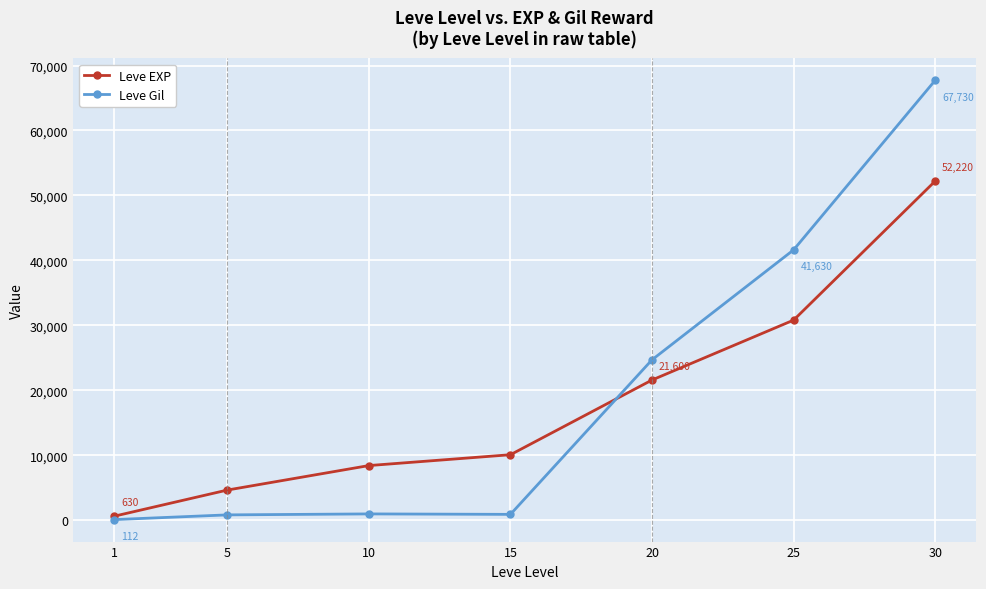

What is the greatest value displayed?

67730